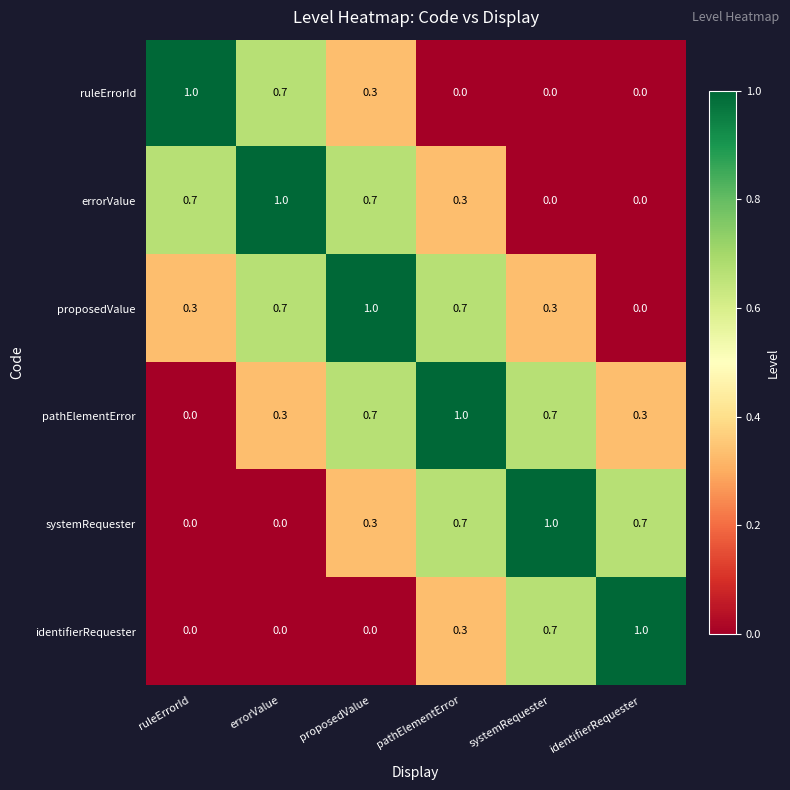

At how many categories does at least one series exceed 0?

6